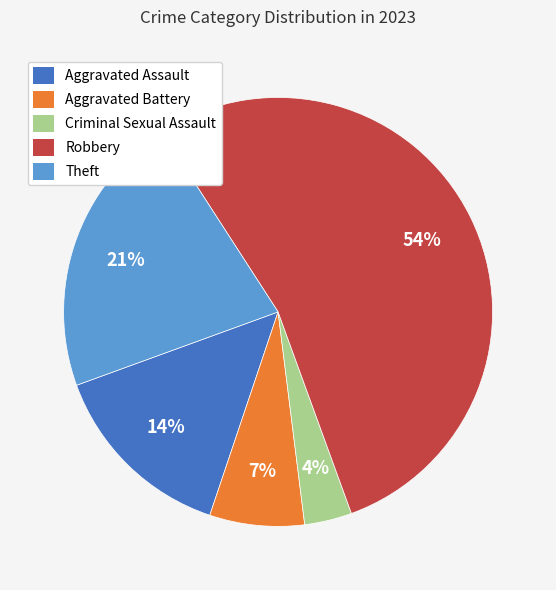

Rank the categories by value from lowest to highest.

Criminal Sexual Assault, Aggravated Battery, Aggravated Assault, Theft, Robbery